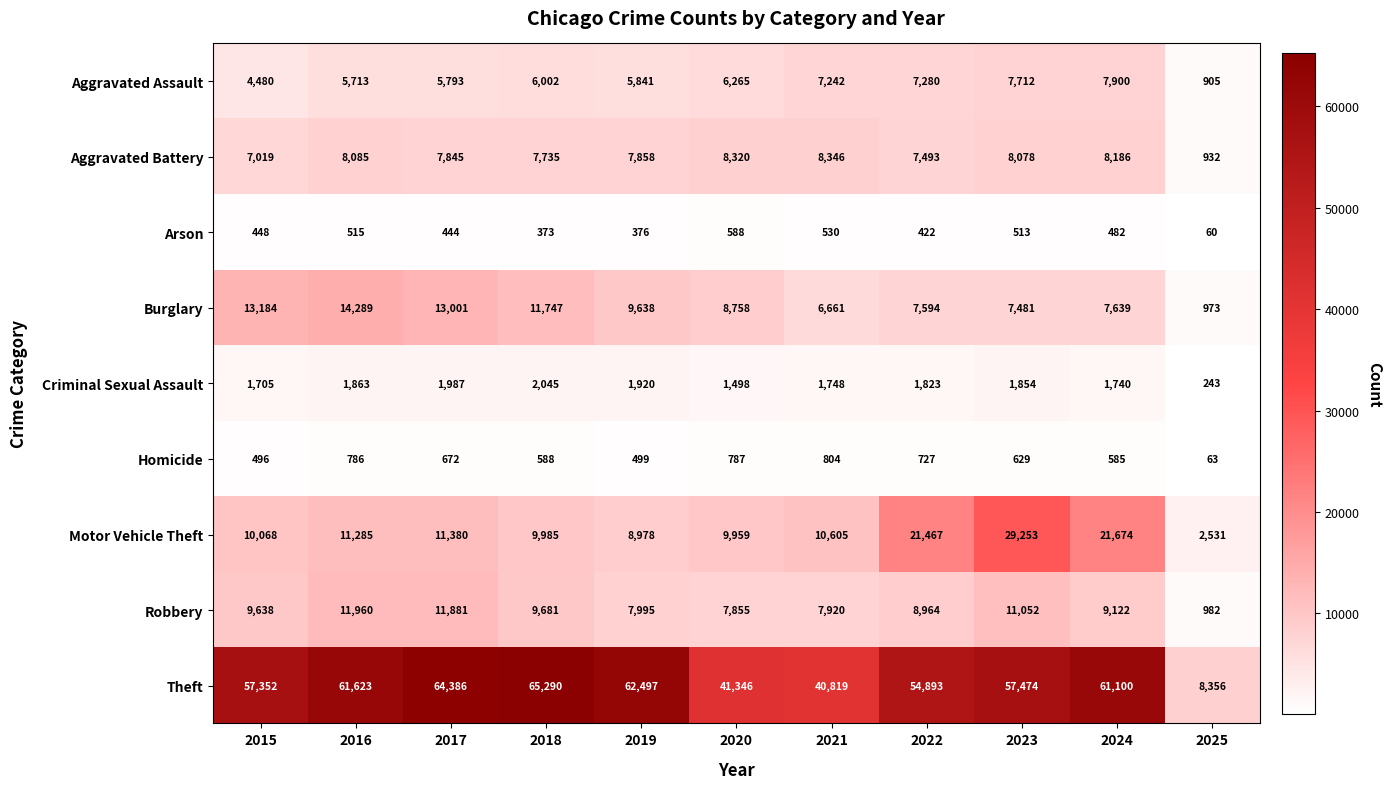

What is the difference between the maximum and minimum values in the Robbery series?

10978